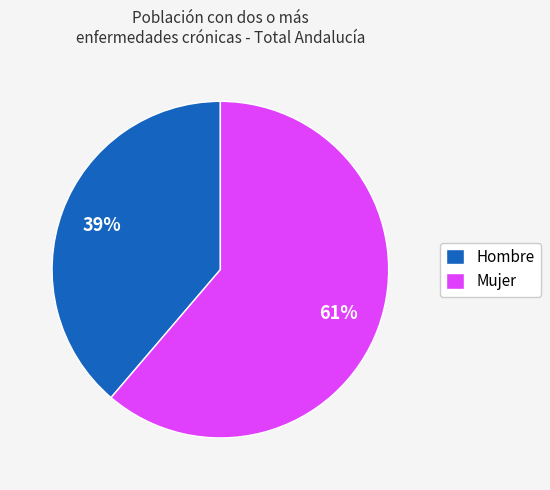

Does any single category account for the majority?

Yes